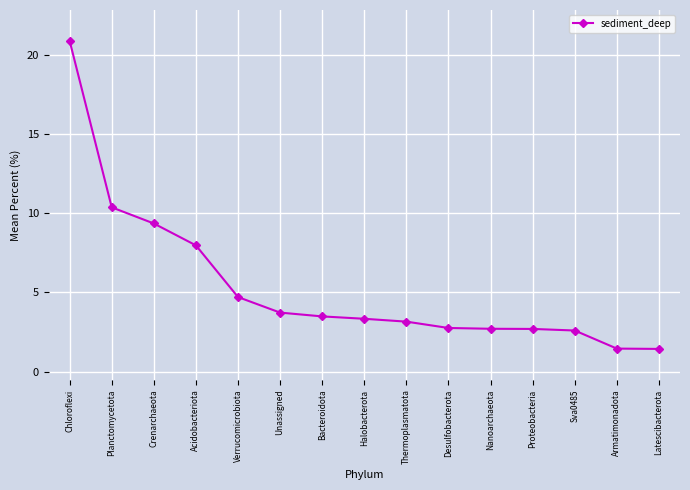

What is the label of the 2nd point from the right?

Armatimonadota